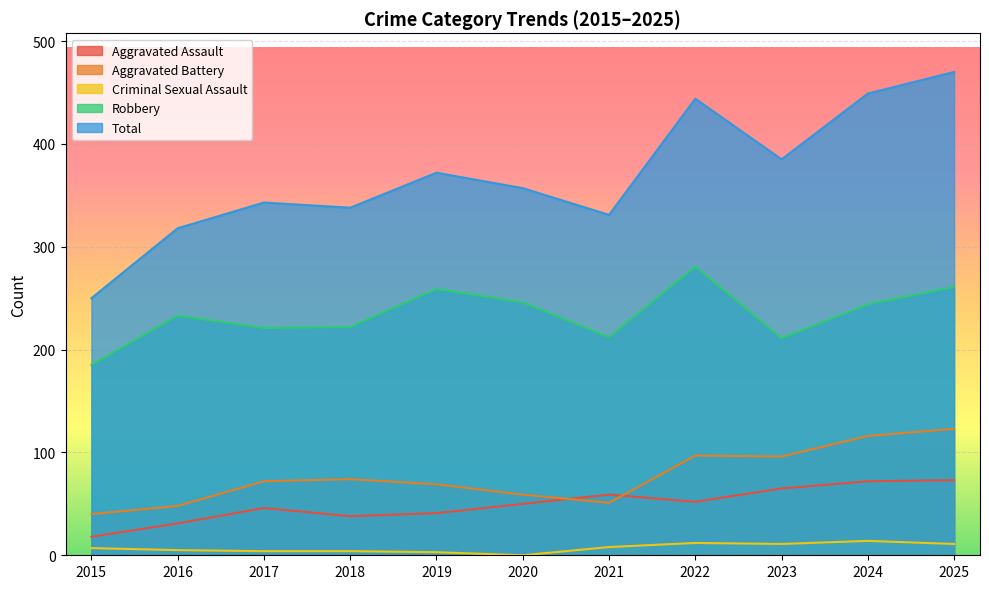

Reading left to right, list all the values displayed in this chart.

Aggravated Assault: 2015=18	2016=31	2017=46	2018=38	2019=41	2020=50	2021=59	2022=52	2023=65	2024=72	2025=73
Aggravated Battery: 2015=40	2016=48	2017=72	2018=74	2019=69	2020=59	2021=51	2022=97	2023=96	2024=116	2025=123
Criminal Sexual Assault: 2015=7	2016=5	2017=4	2018=4	2019=3	2020=0	2021=8	2022=12	2023=11	2024=14	2025=11
Robbery: 2015=185	2016=233	2017=221	2018=222	2019=259	2020=246	2021=212	2022=281	2023=211	2024=244	2025=261
Total: 2015=250	2016=318	2017=343	2018=338	2019=372	2020=357	2021=331	2022=444	2023=385	2024=449	2025=470